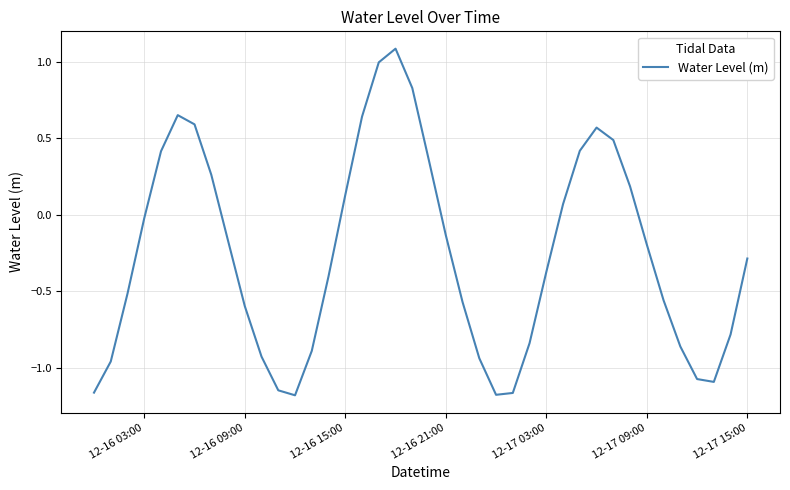

What is the greatest value displayed?

1.1